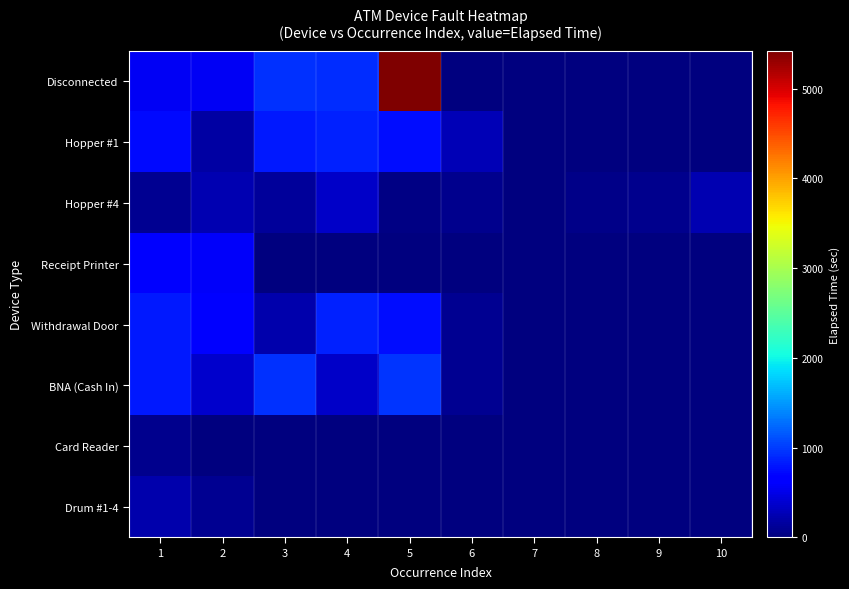

What is the total value across all series at 3?

3045